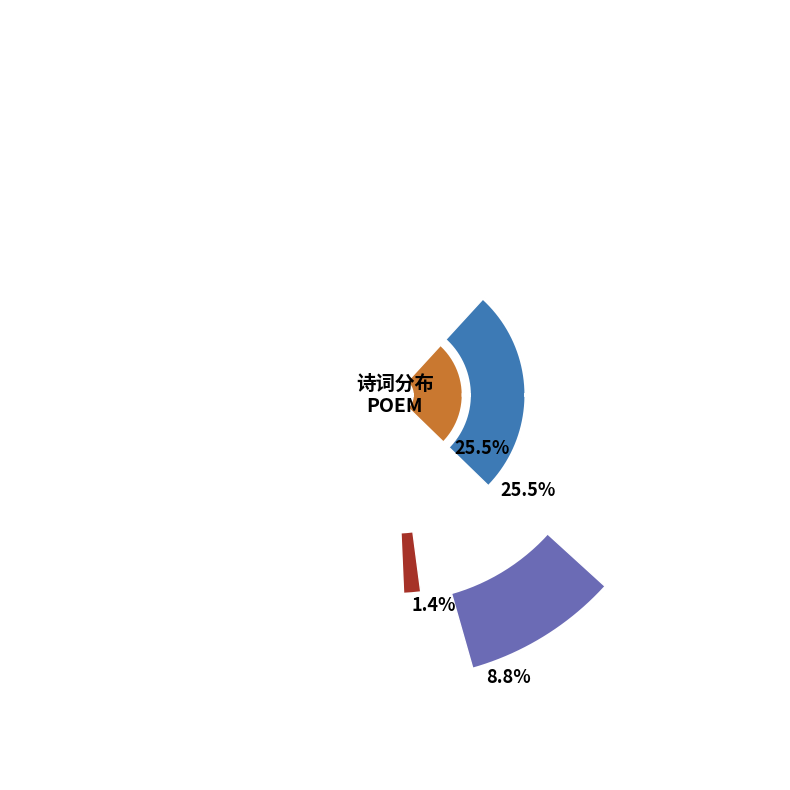

Does 开岁四日黄秋岳自沪至雪中登六和塔归过我即别戏赠并题新诗卷得二绝 其二 account for over 50% of the chart?

No